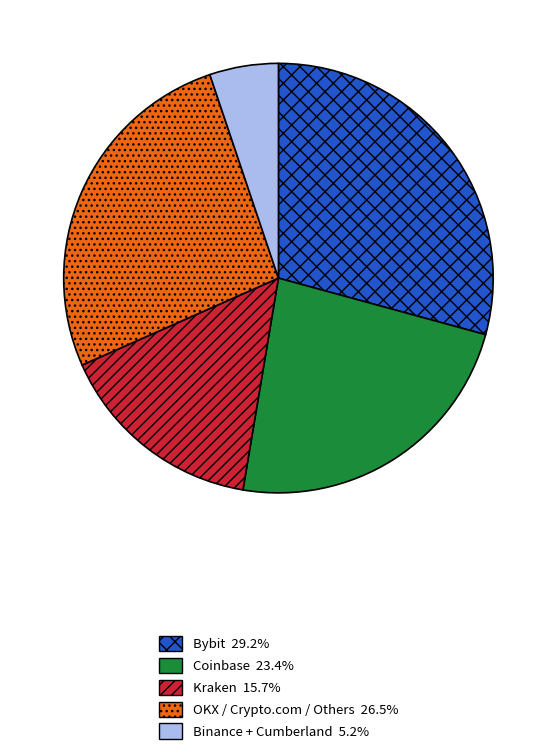

How many slices are in this pie chart?

5